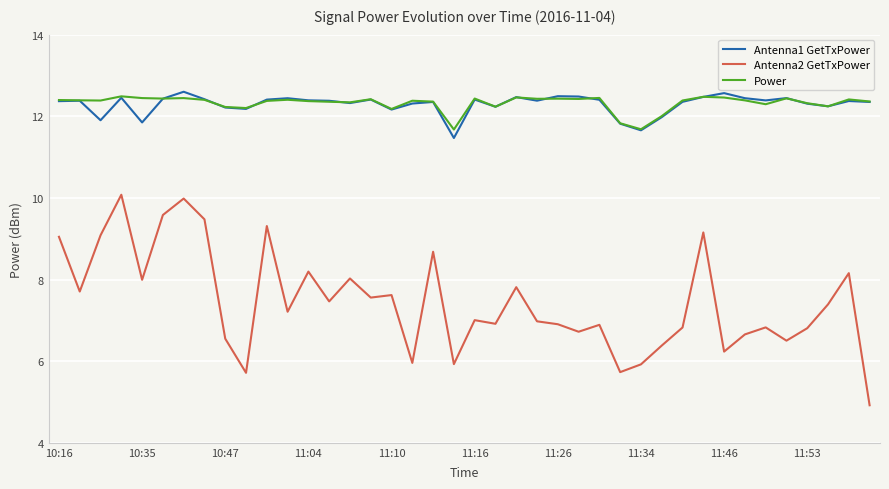

What is the lowest value of the Power series?

11.7